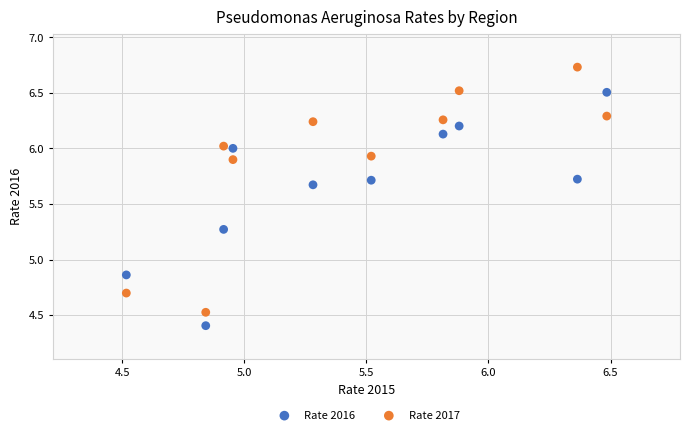

What are all the series names shown in the legend?

Rate 2016, Rate 2017